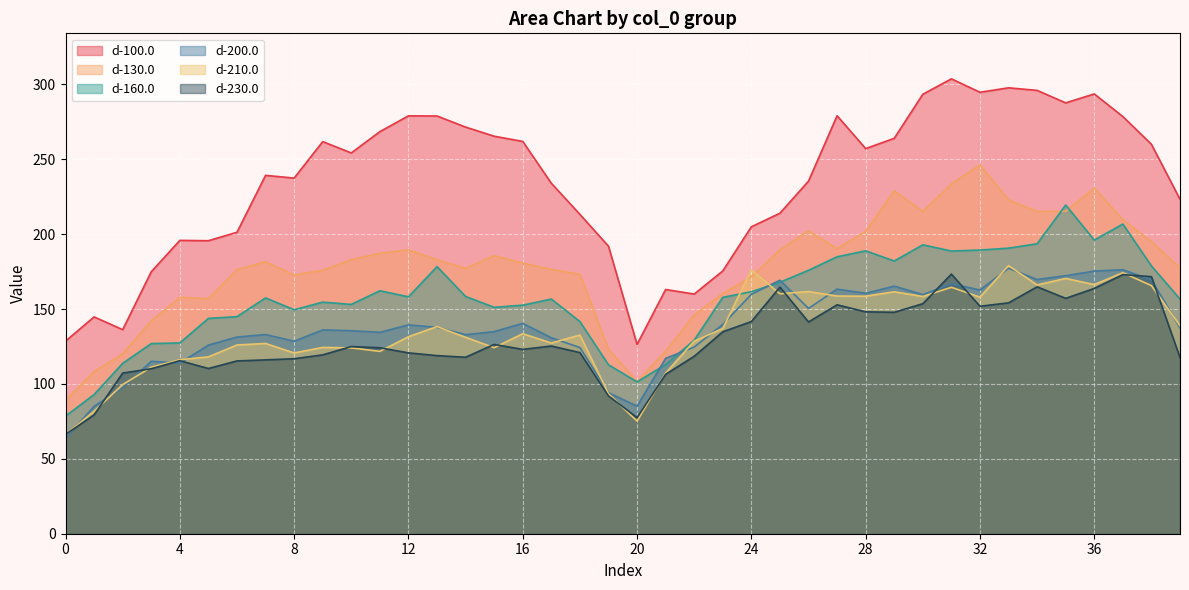

What are all the series names shown in the legend?

d-100.0, d-130.0, d-160.0, d-200.0, d-210.0, d-230.0